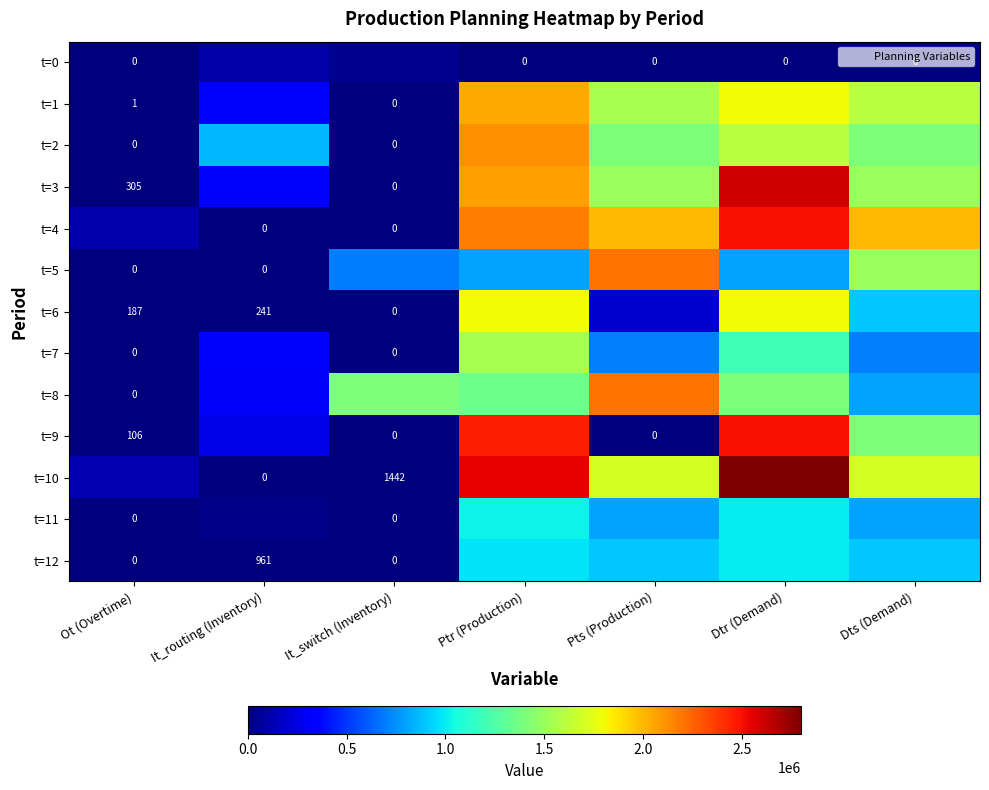

What is the difference between the second highest and second lowest values in the t=4 series?

2169842